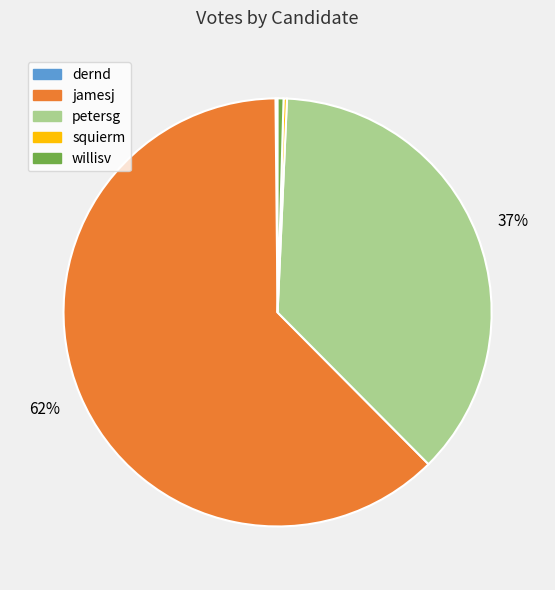

What percentage is the petersg slice, to the nearest percent?

37%